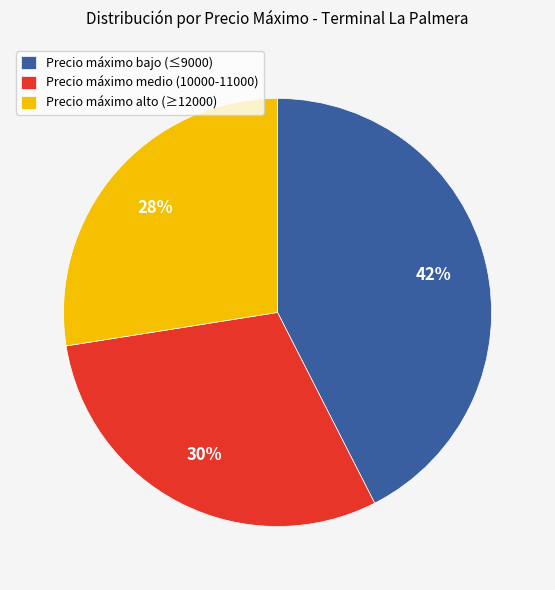

How many segments does this pie chart have?

3